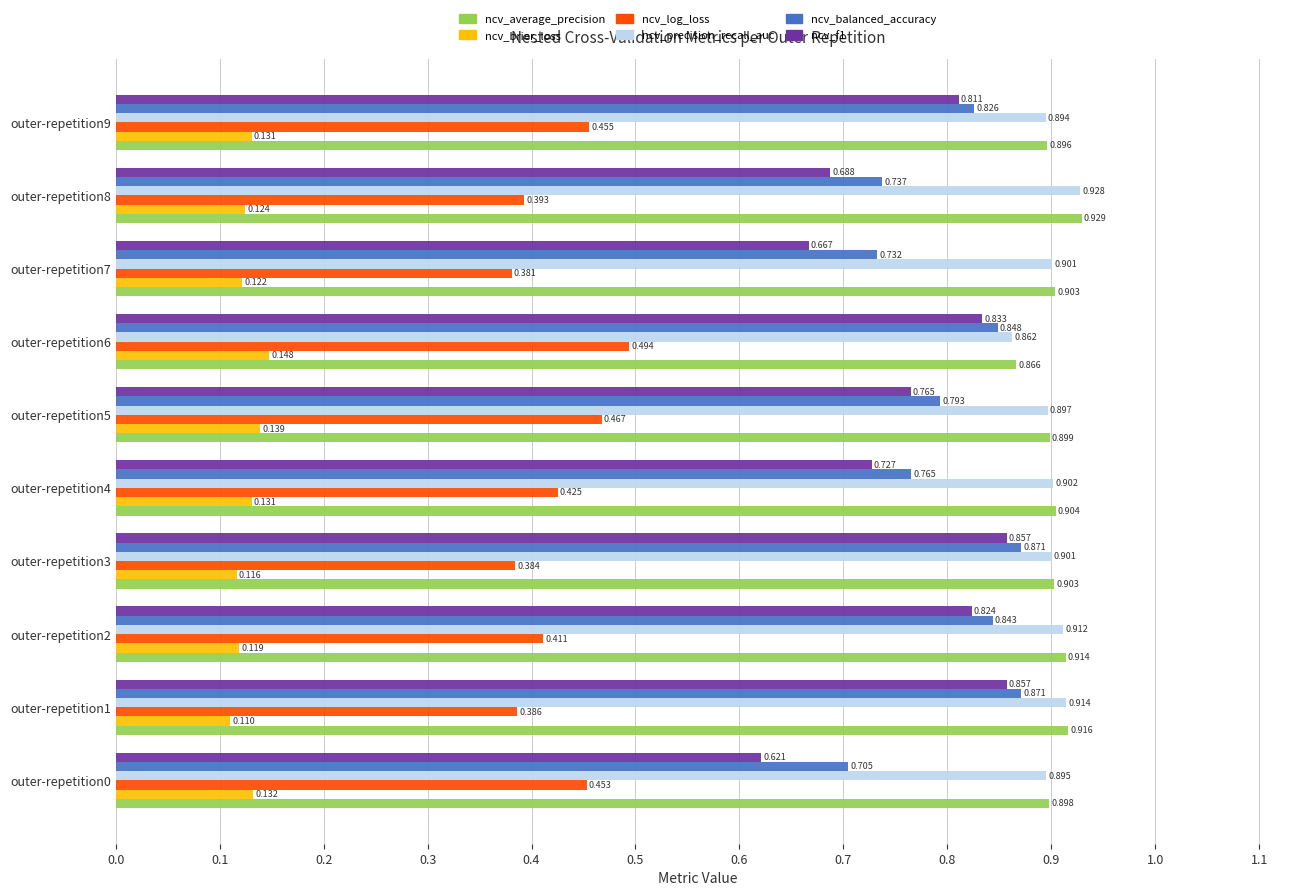

Which series has the largest total across all categories?

ncv_average_precision